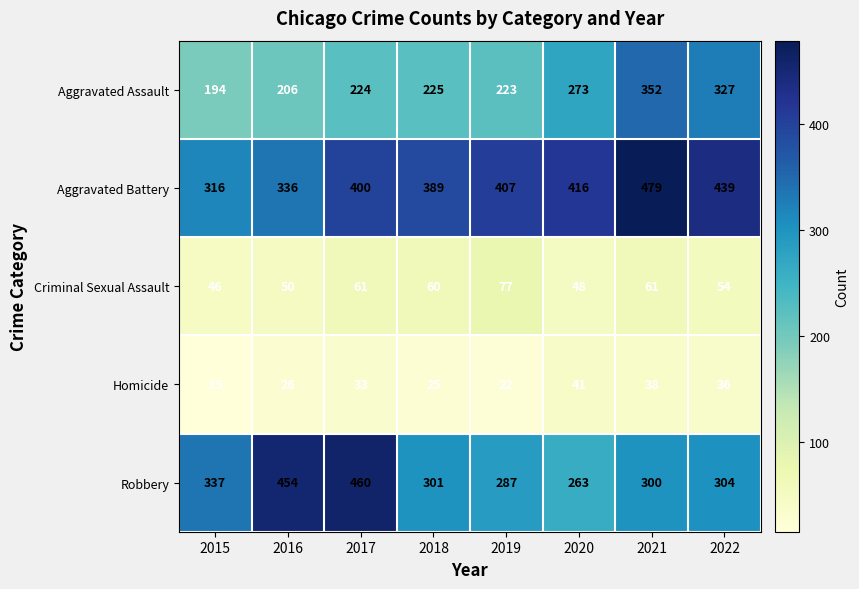

Where is Homicide nearest to the value 28?

2016